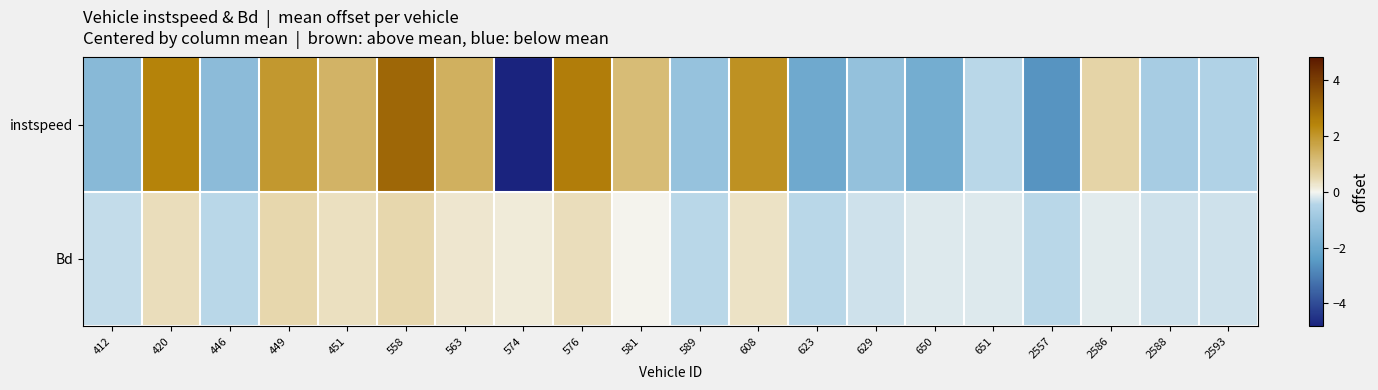

Which series changed the most between 412 and 629?

instspeed